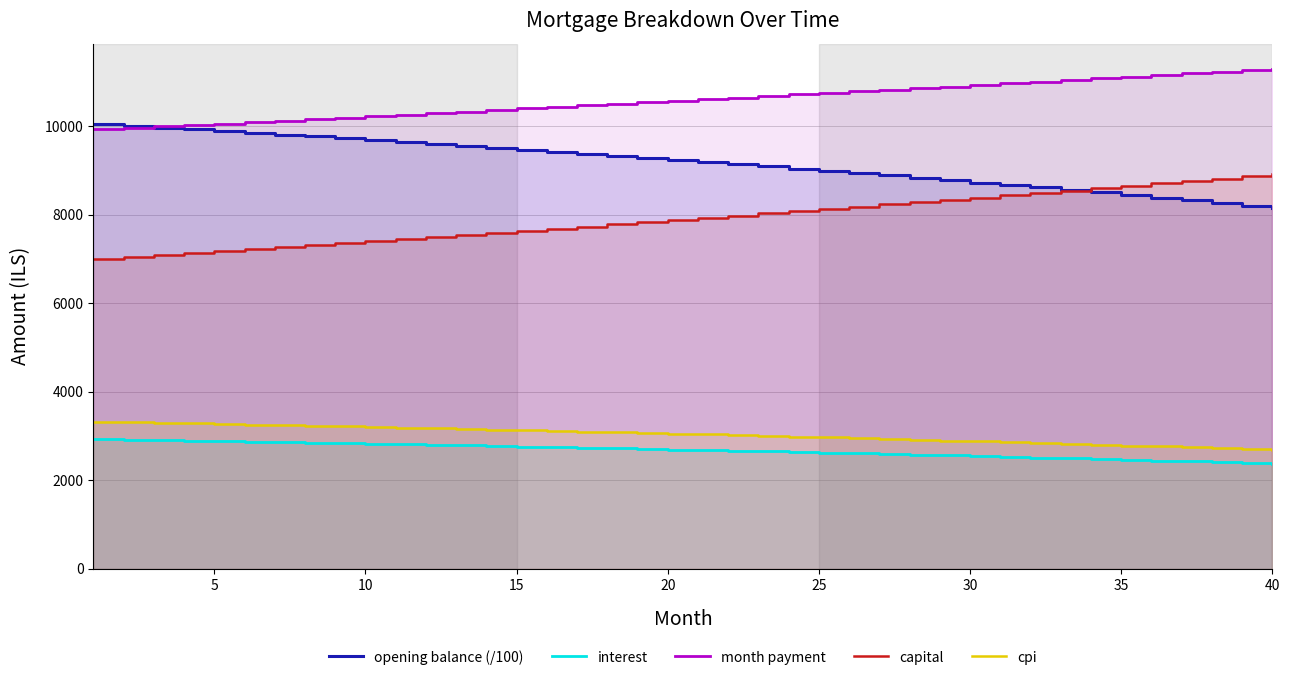

At which category does the chart reach its minimum across all series?

40